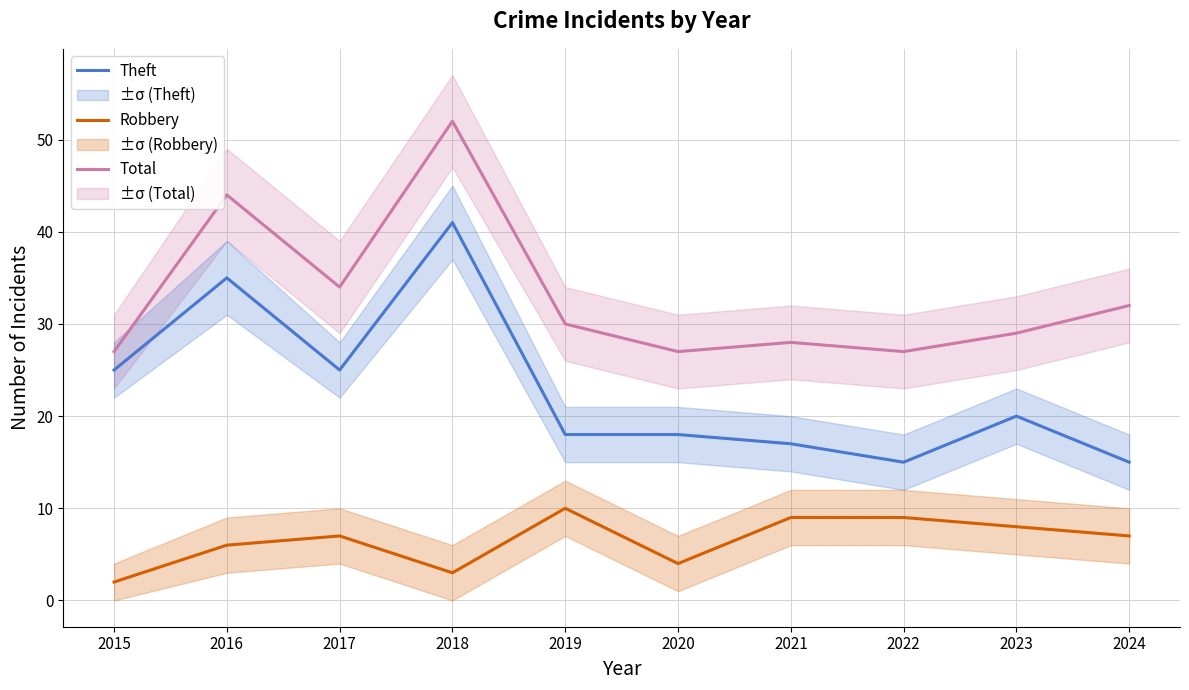

How many lines are shown in the chart?

3